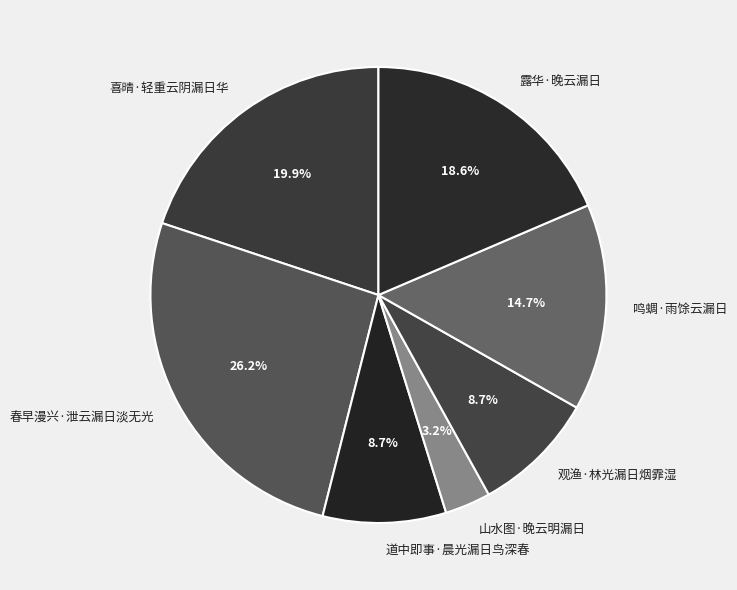

What is the smallest slice in the pie chart?

山水图·晚云明漏日